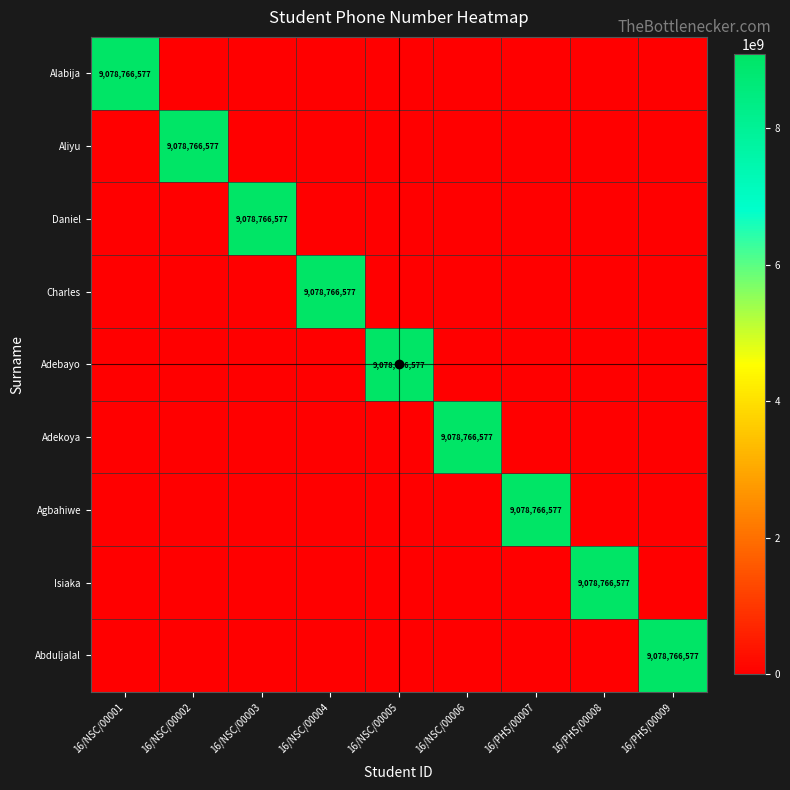

Is it true that Abduljalal equals 0 at 16/PHS/00007?

True